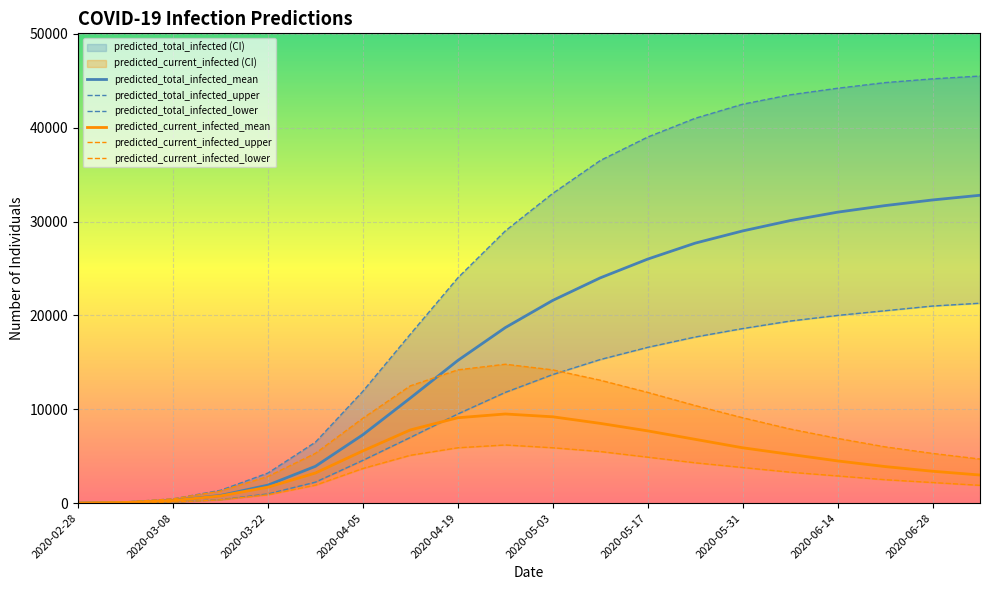

Is the value of predicted_current_infected_mean at 2020-03-22 greater than the value of predicted_total_infected_mean at 2020-03-08?

Yes